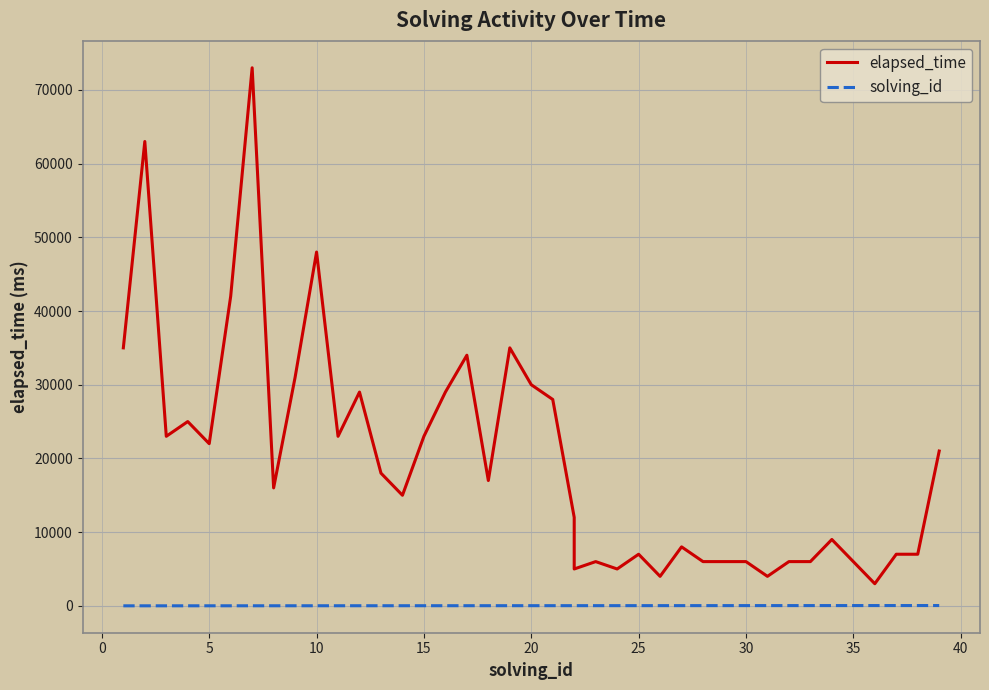

Is the value of elapsed_time at 25 greater than the value of solving_id at 5?

Yes